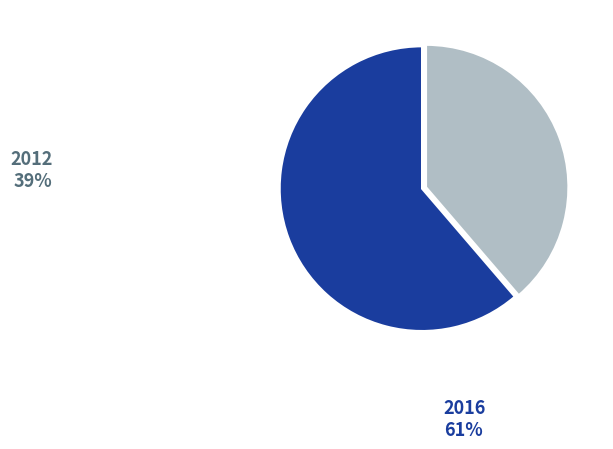

Does 2016 account for over 50% of the chart?

Yes